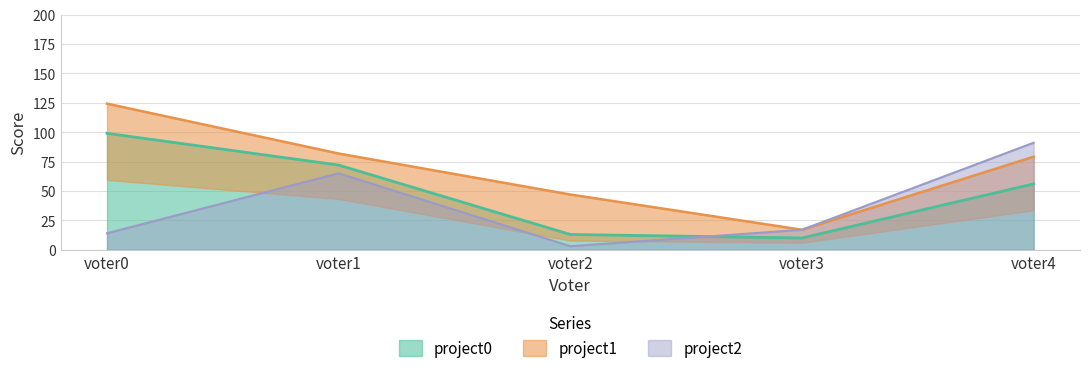

What is the sum of all project2 values?

190